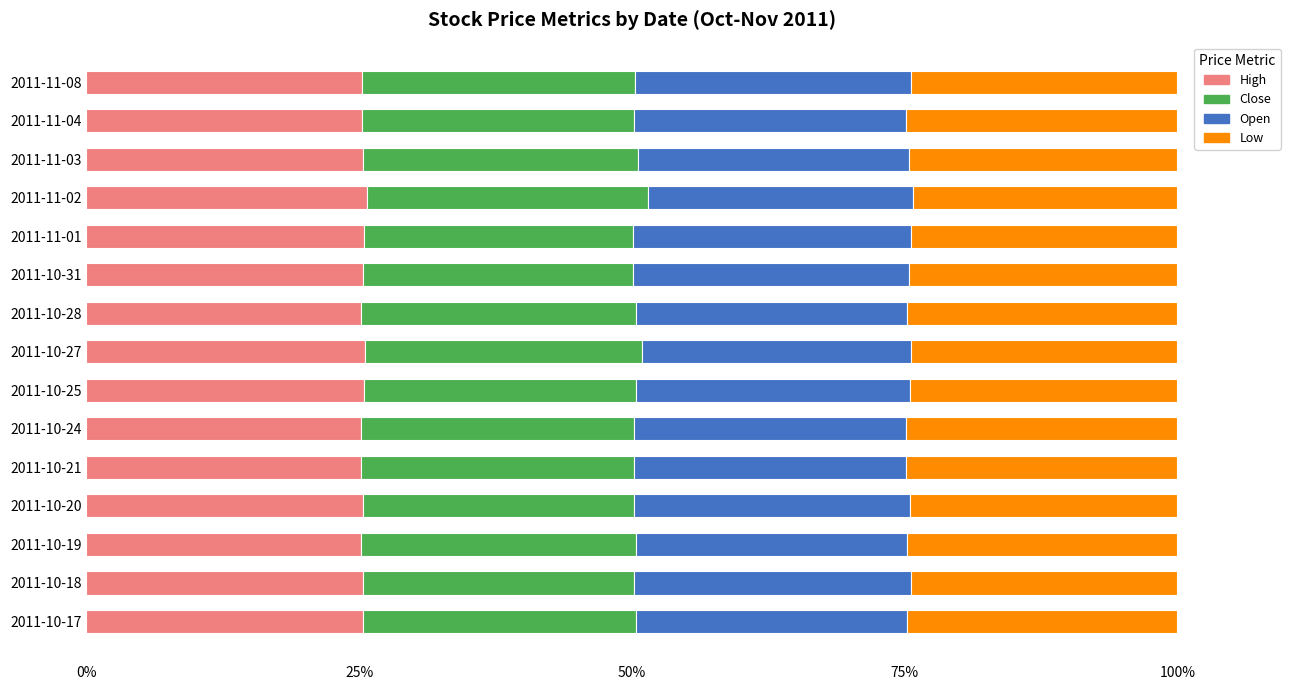

What is the lowest value of the High series?

25.1